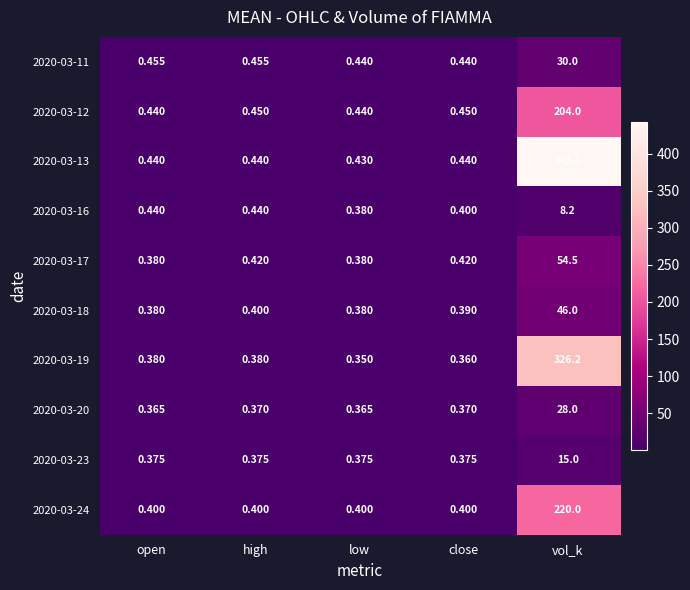

How many categories are shown in the chart?

5